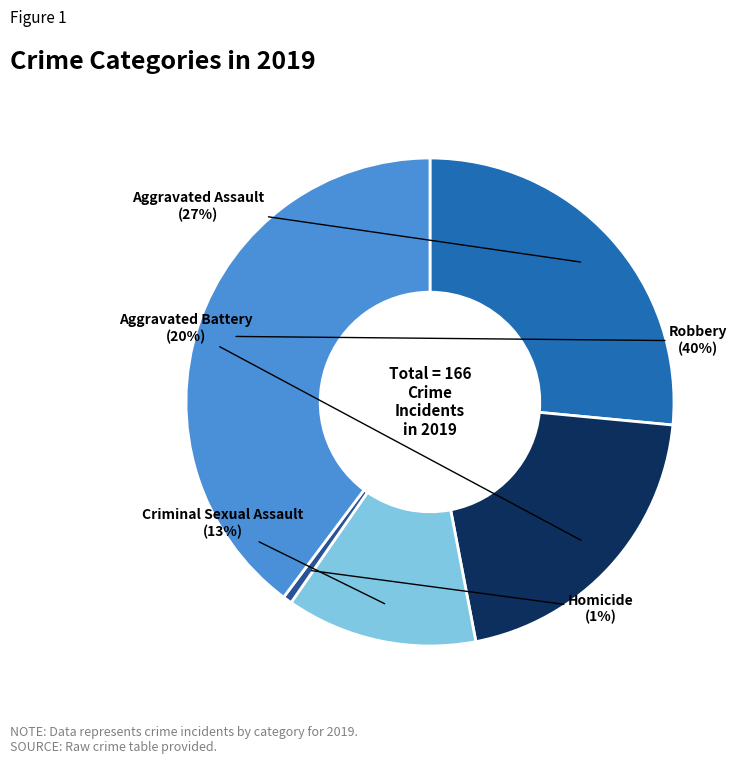

The Robbery slice represents 27% of the pie. True or false?

False